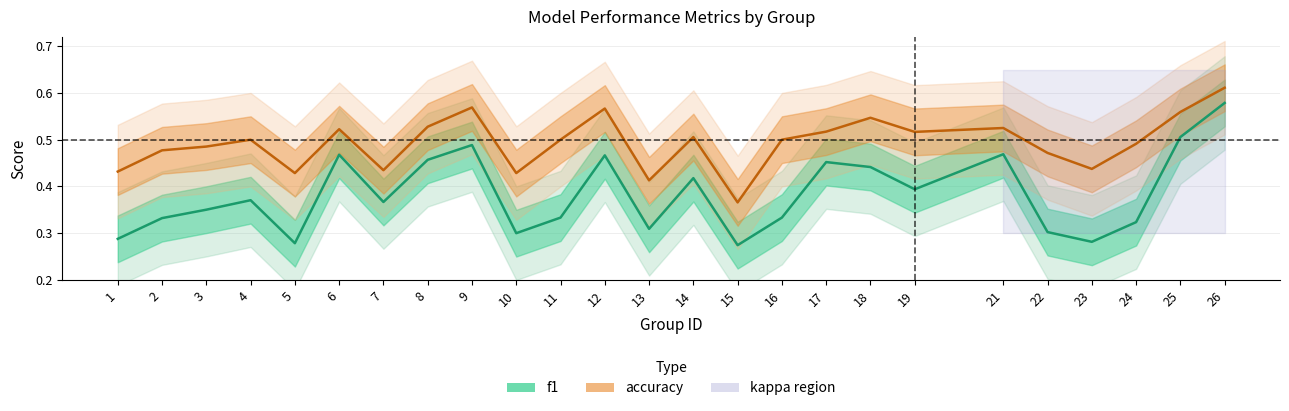

In f1, how many points are higher than both neighbors (excluding endpoints)?

7